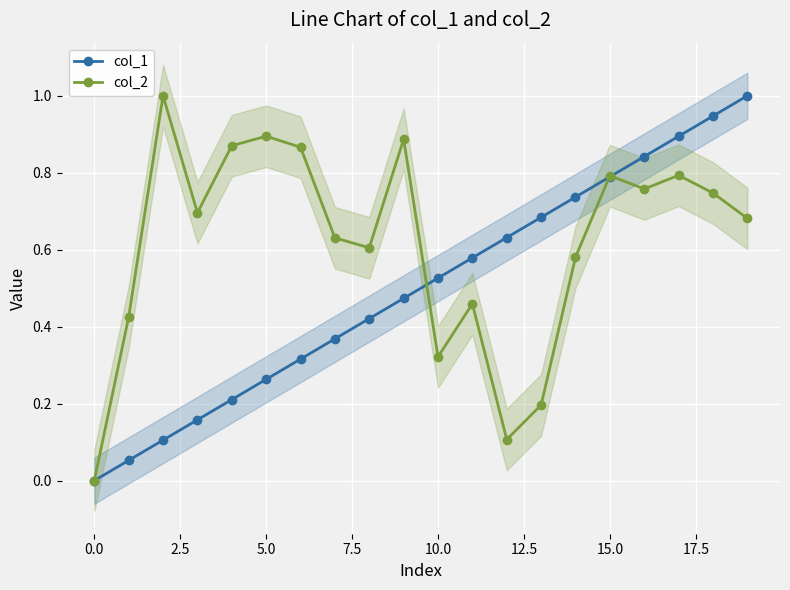

How many positive values does the col_2 series have?

19